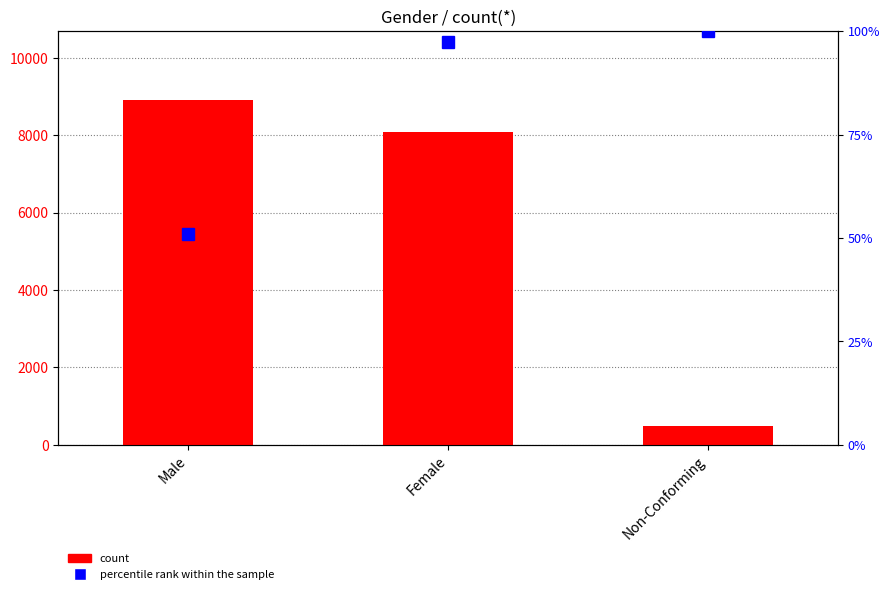

At which category is the sum across all series the highest?

Male